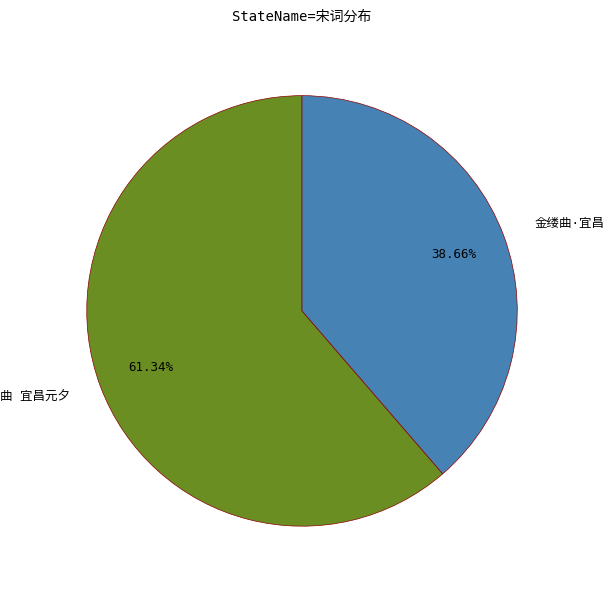

Does any single category account for the majority?

Yes